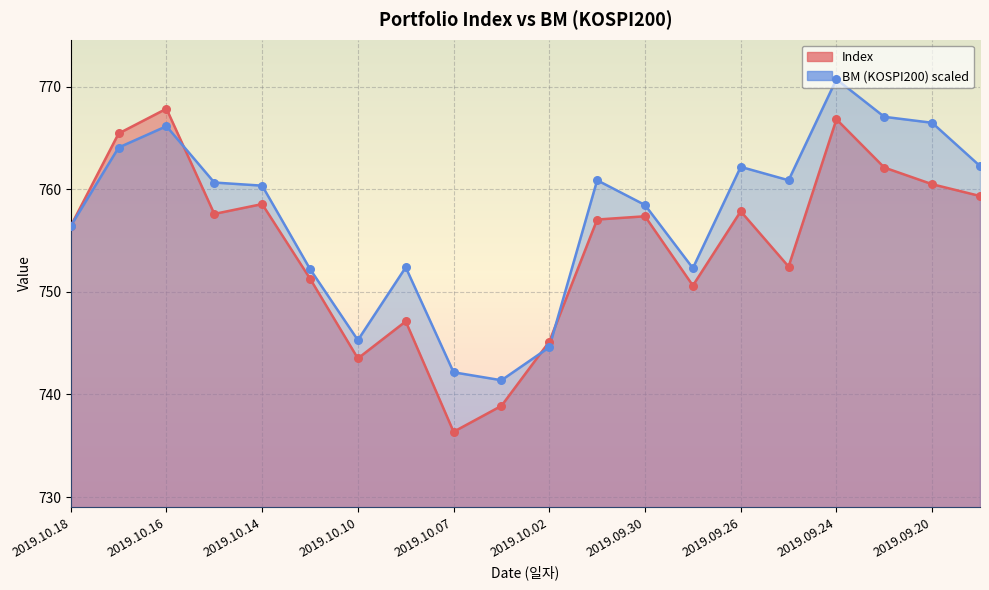

Is the value of Index at 2019.10.18 greater than the value of BM (KOSPI200) at 2019.10.02?

Yes